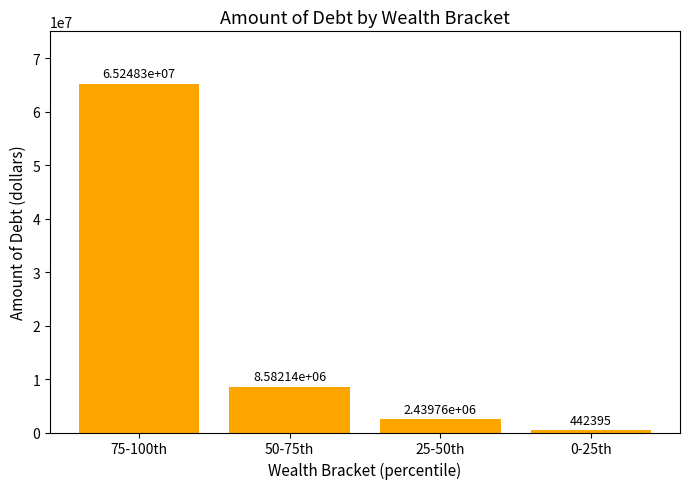

What is the change in value from 50-75th to 0-25th?

-8139745